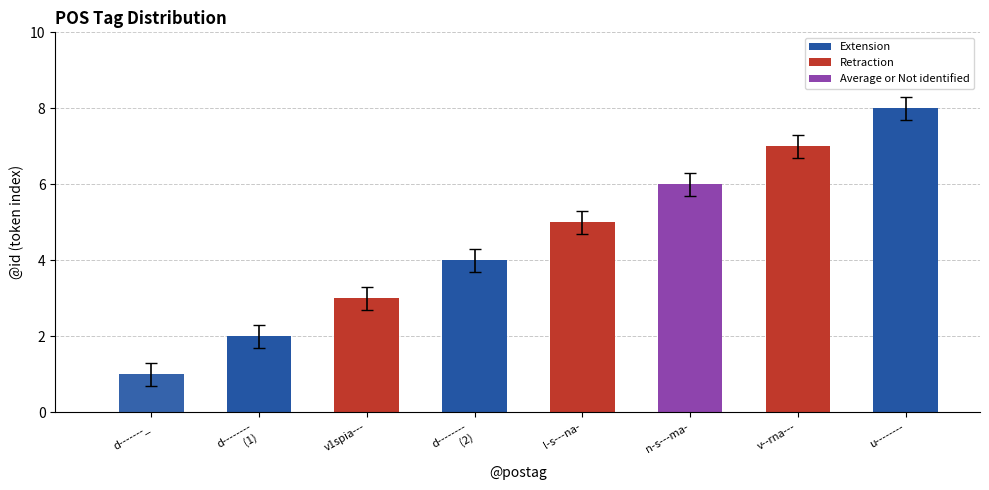

List the labels in order of value, smallest first.

d-------_, d--------
(1), v1spia---, d--------
(2), l-s---na-, n-s---ma-, v--rna---, u--------